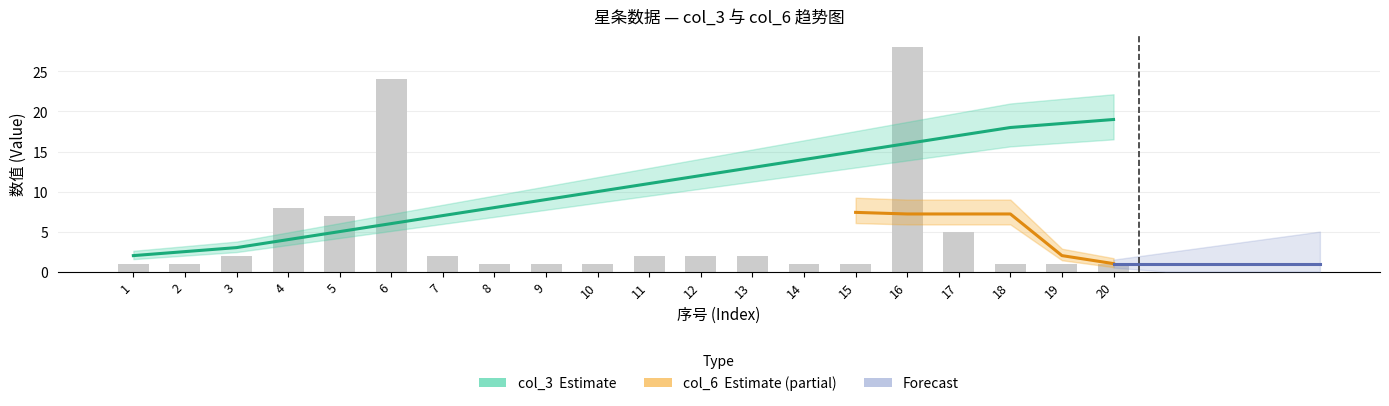

What is the greatest value displayed?

28.0